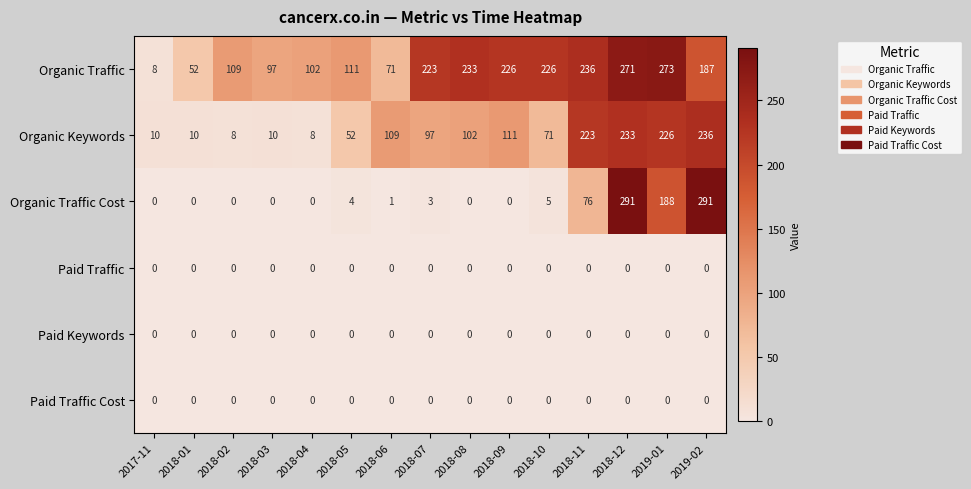

The Paid Keywords series shows 0 at 2018-01. True or false?

True